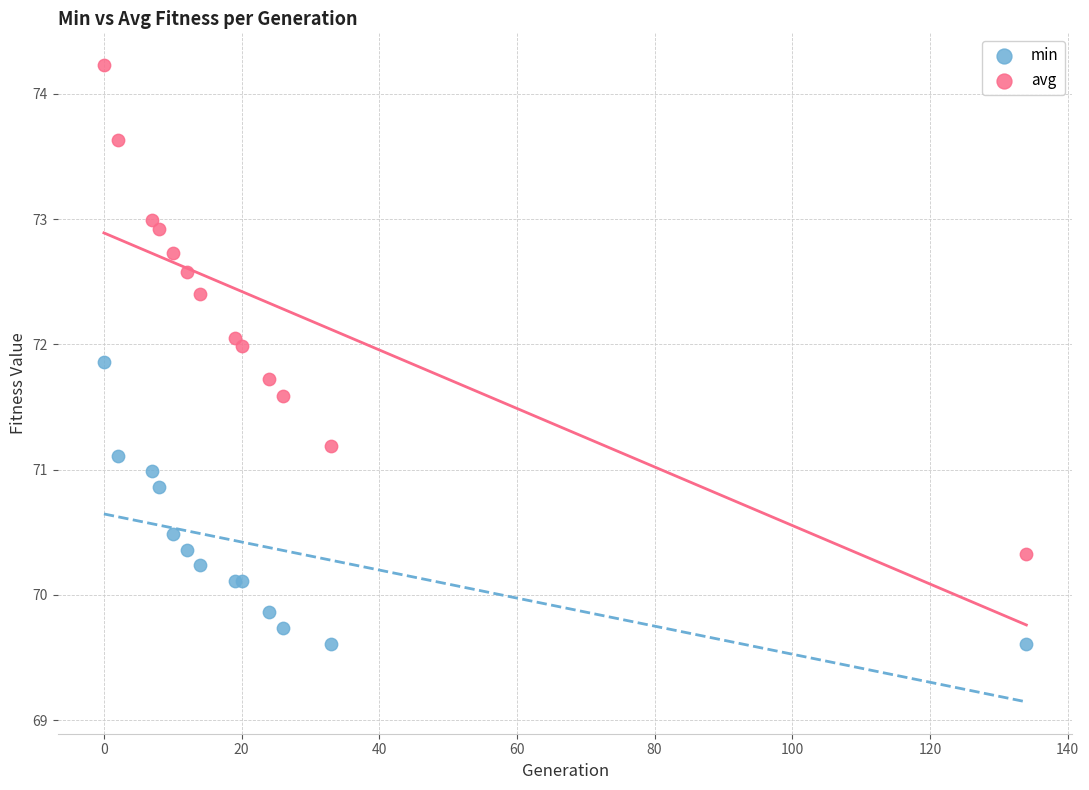

Which series contains the highest Y value?

avg